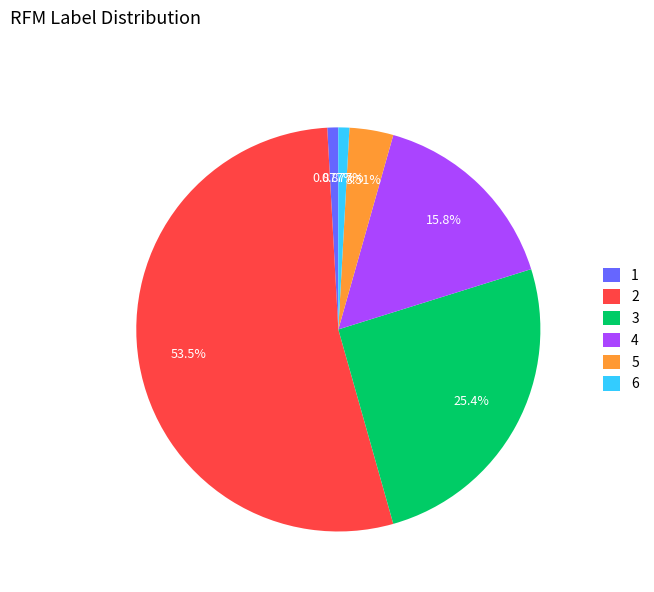

To the nearest percent, what is the difference between the largest and smallest slice percentages?

53%